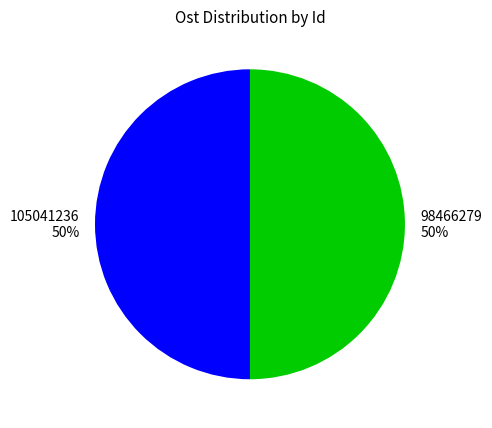

What percentage is the 105041236 50% slice, to the nearest percent?

50%